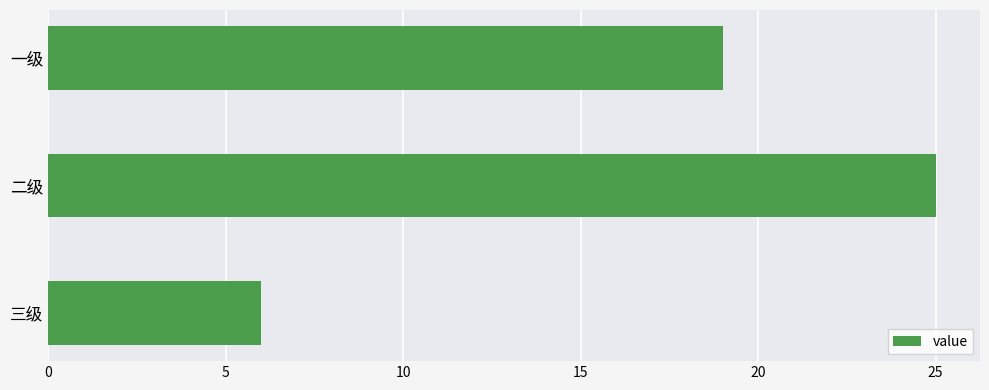

How many distinct data groups are displayed?

1